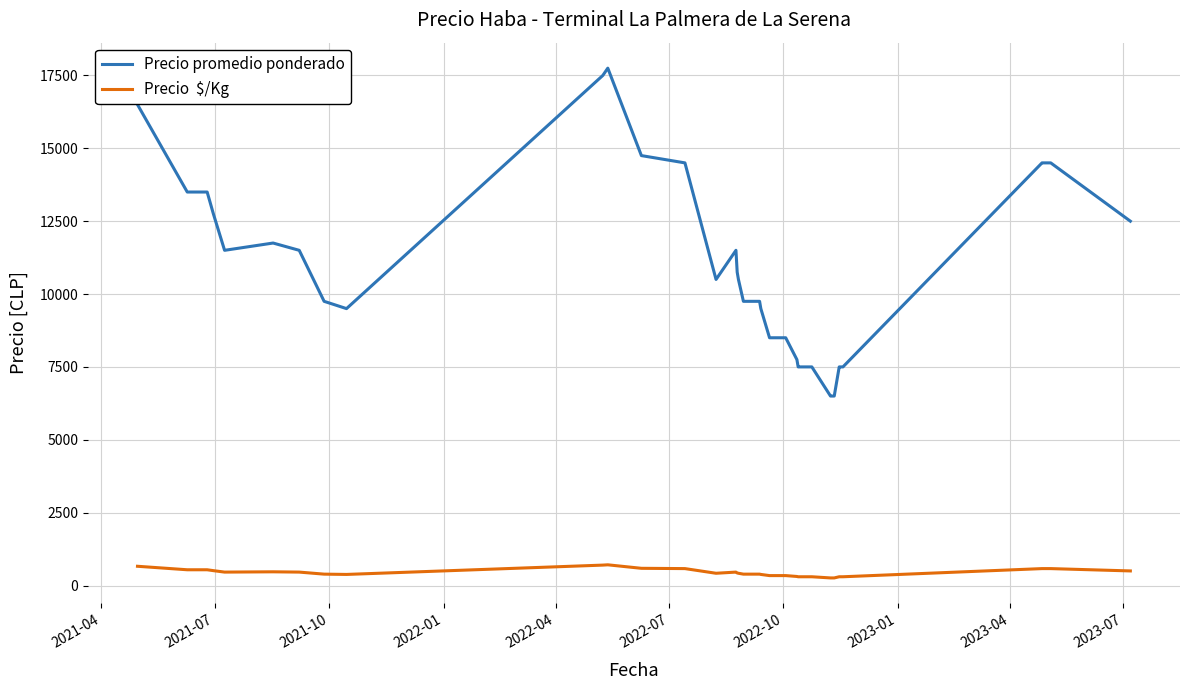

The Precio  $/Kg series shows 439 at 31. True or false?

False